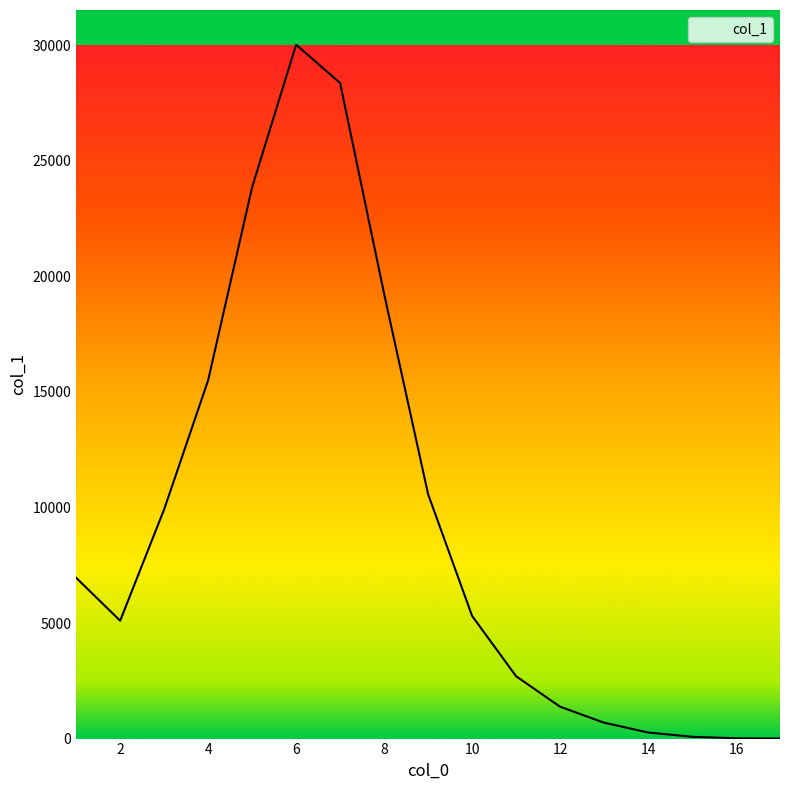

Count the number of data series in this chart.

1